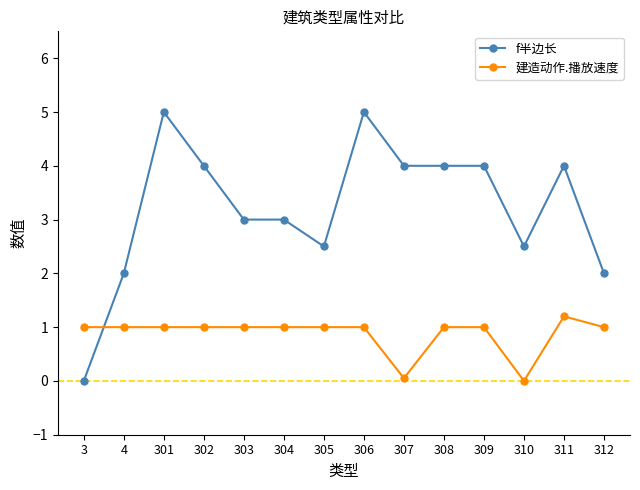

How many times do f半边长 and 建造动作.播放速度 cross each other?

1